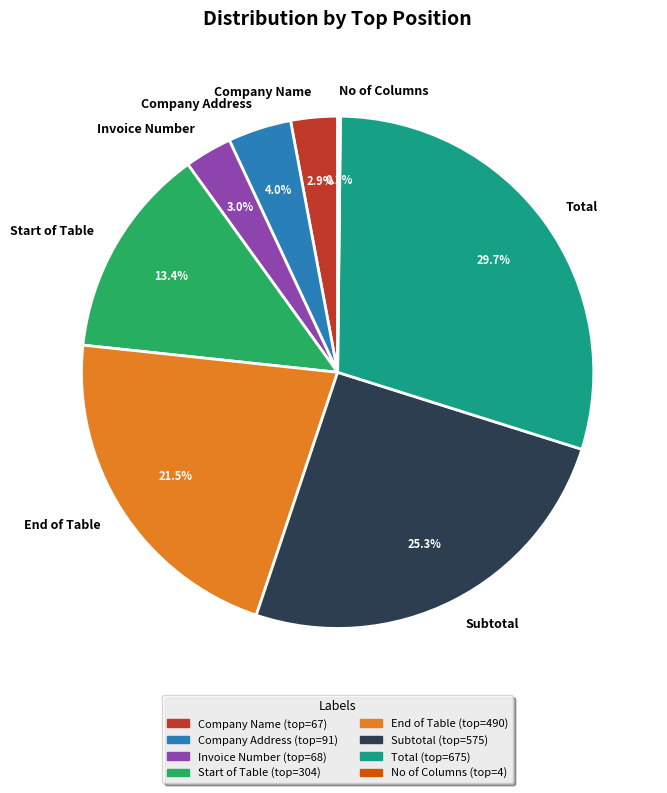

To the nearest percent, what is the average slice percentage?

12%